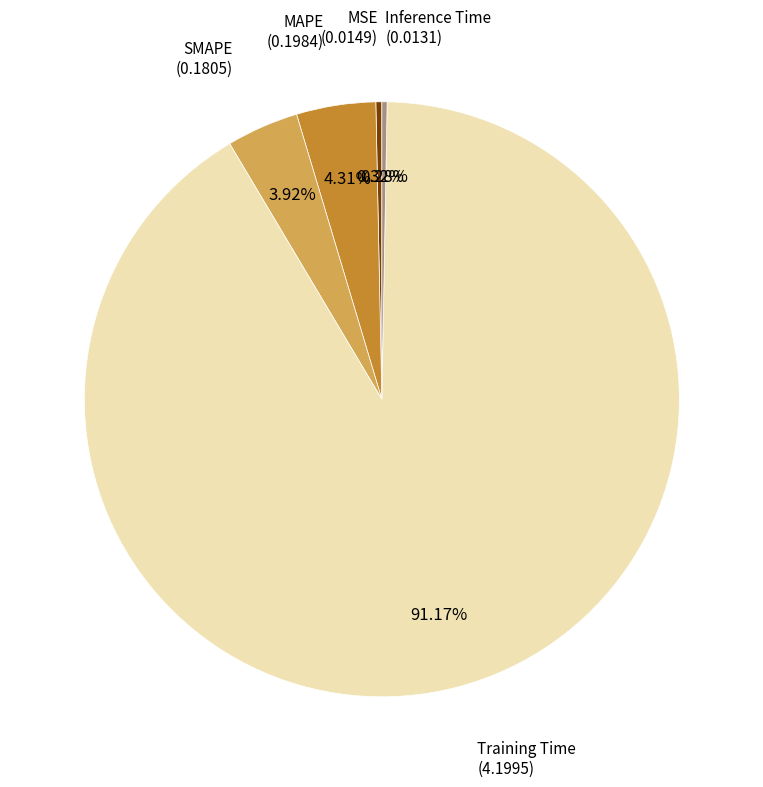

Does any single category account for the majority?

Yes